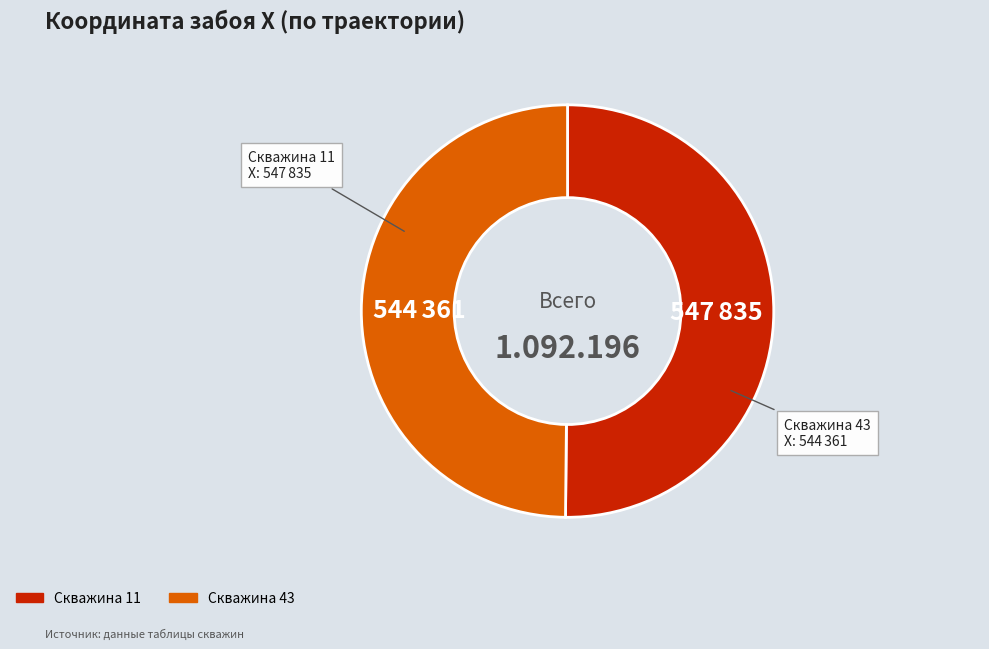

Is there any slice that represents more than half of the pie?

Yes